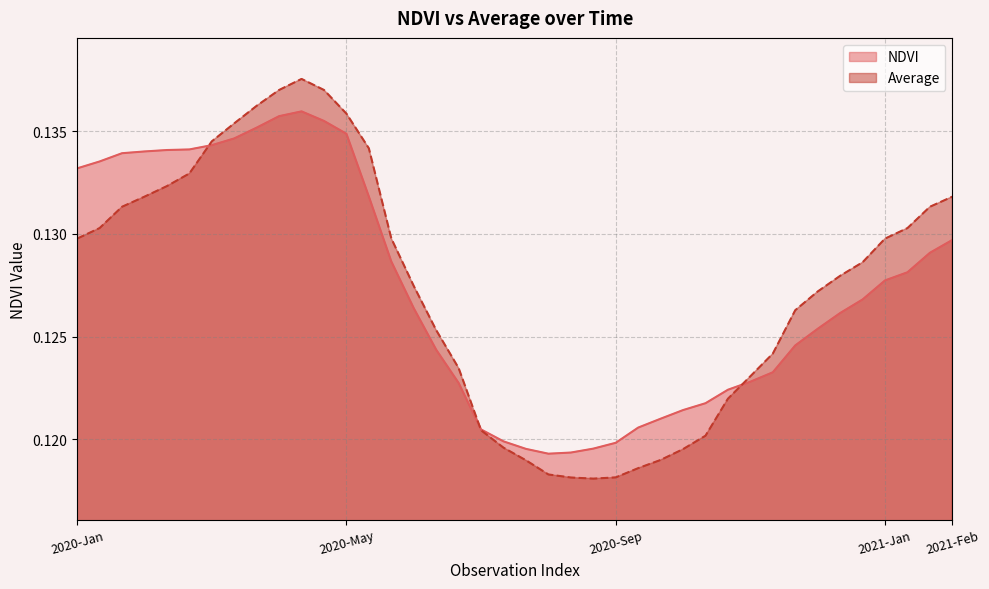

How many interior local valleys does the Average series have?

1